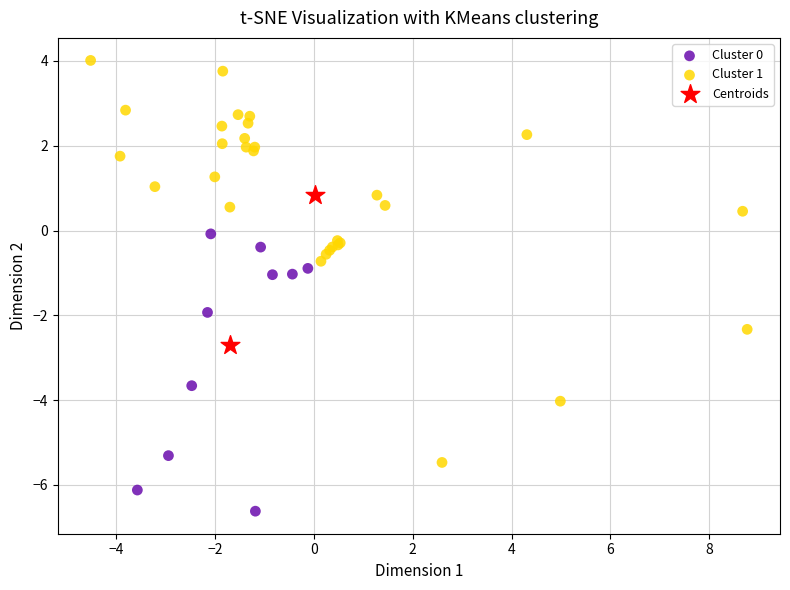

Which series reaches the maximum Y coordinate?

Cluster 1